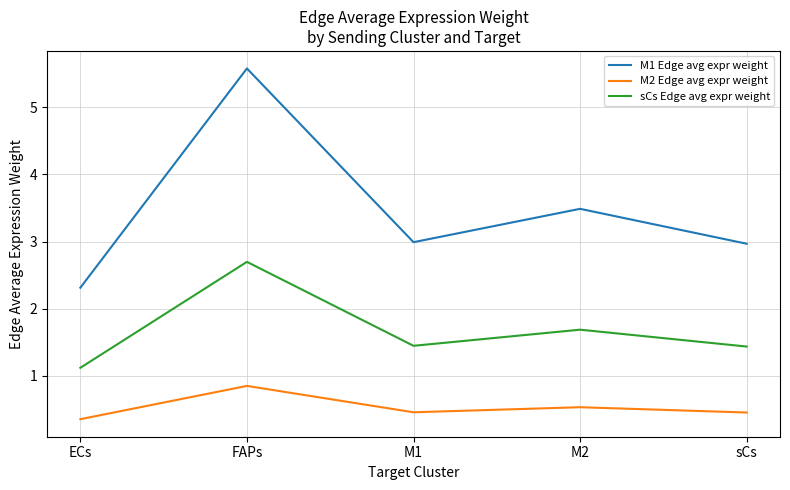

Is this an area chart (filled region under the line)?

No